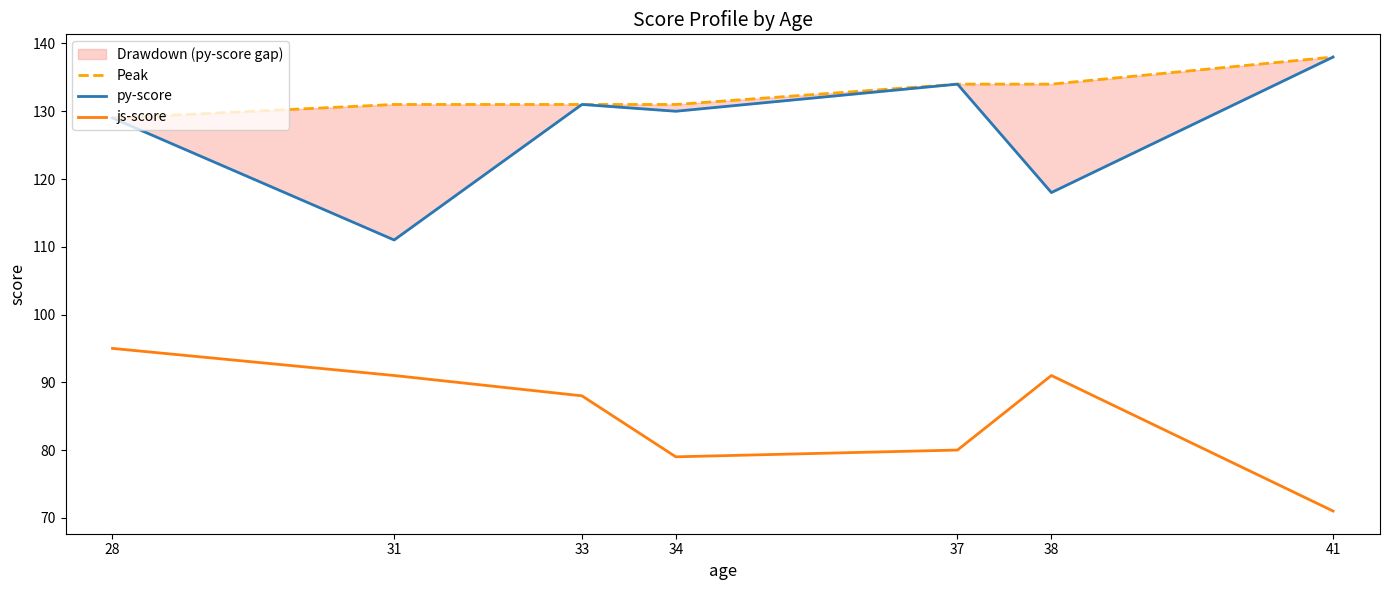

Rank the categories by Peak value from lowest to highest.

28, 31, 33, 34, 37, 38, 41